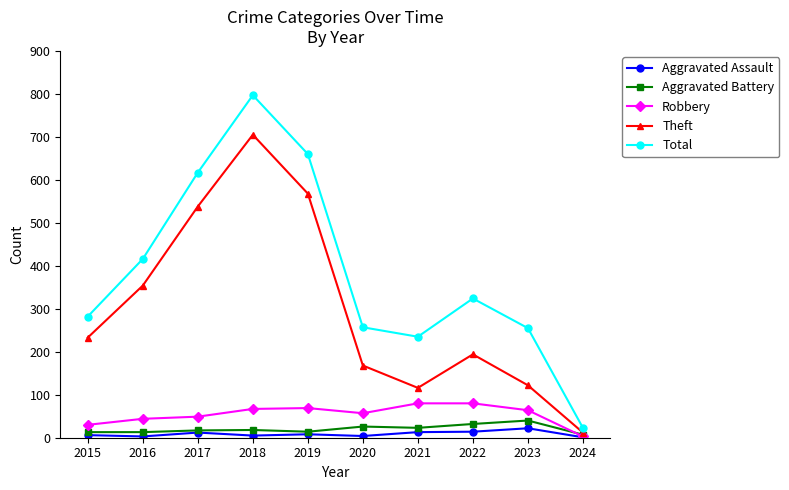

What is the difference between the maximum and minimum values in the Theft series?

693